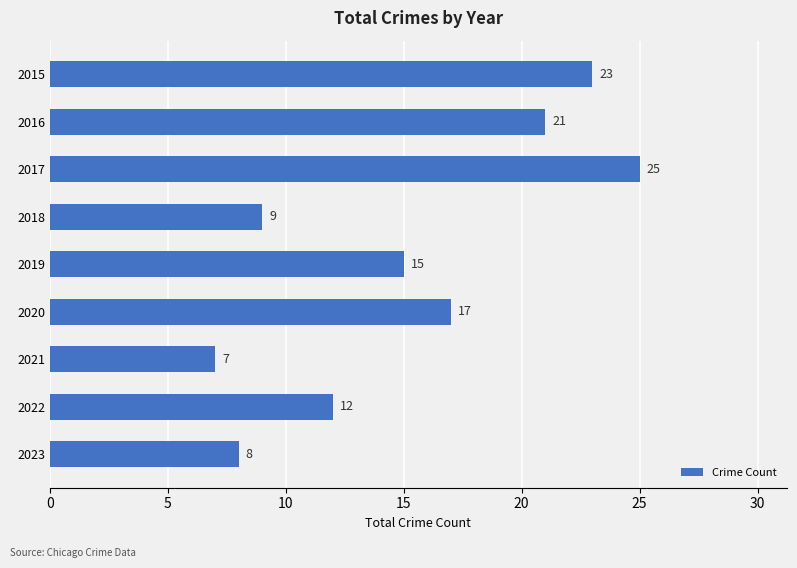

What is the sum of all values?

137